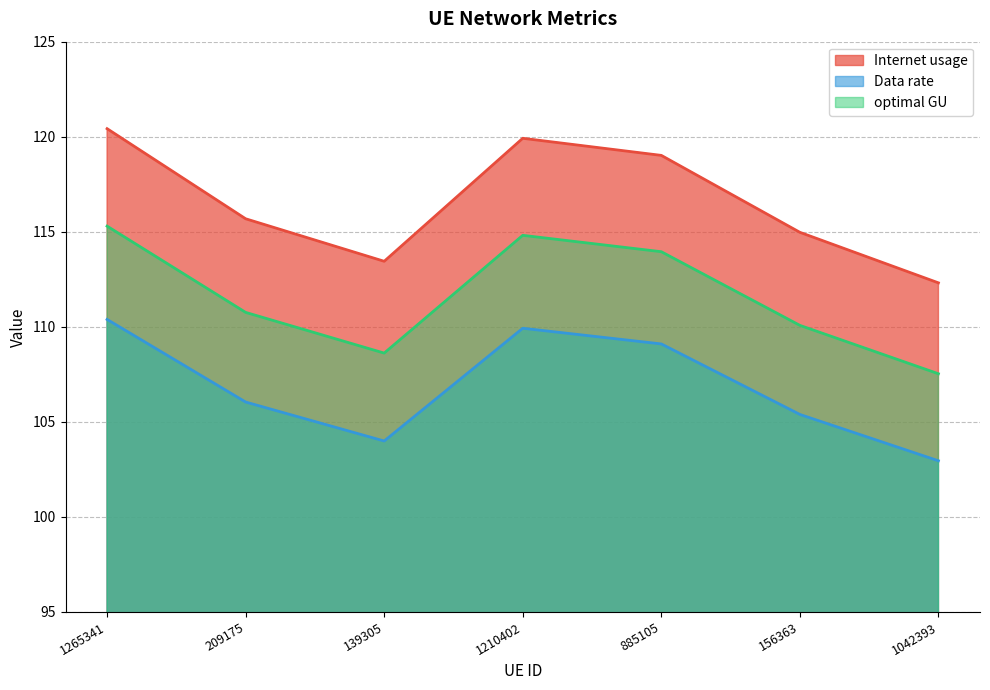

What position from the left is 885105?

5